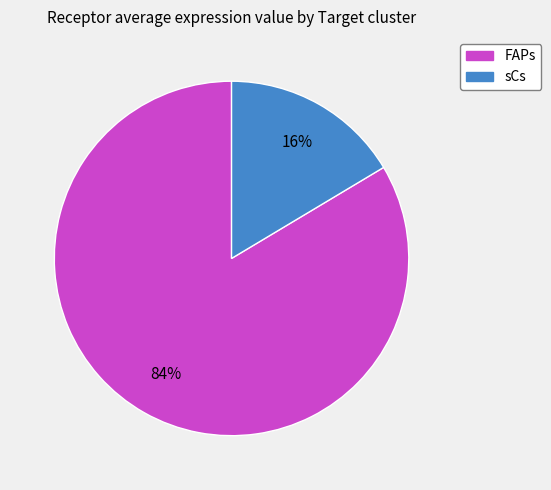

Between sCs and FAPs, which is larger?

FAPs